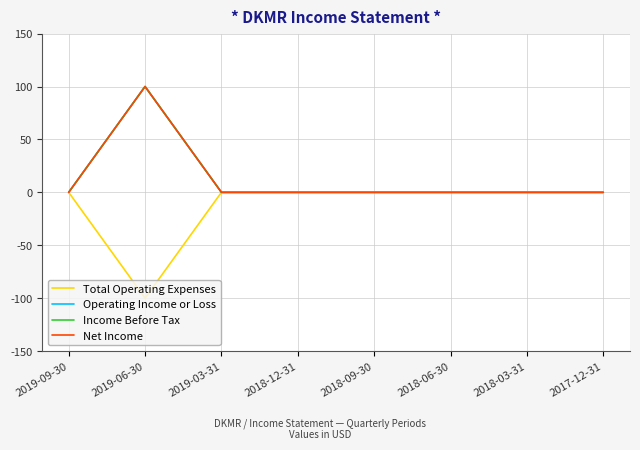

What position from the right is 2019-03-31?

6